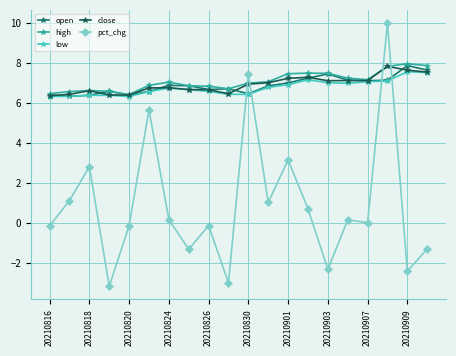

At how many categories does at least one series exceed 1?

20